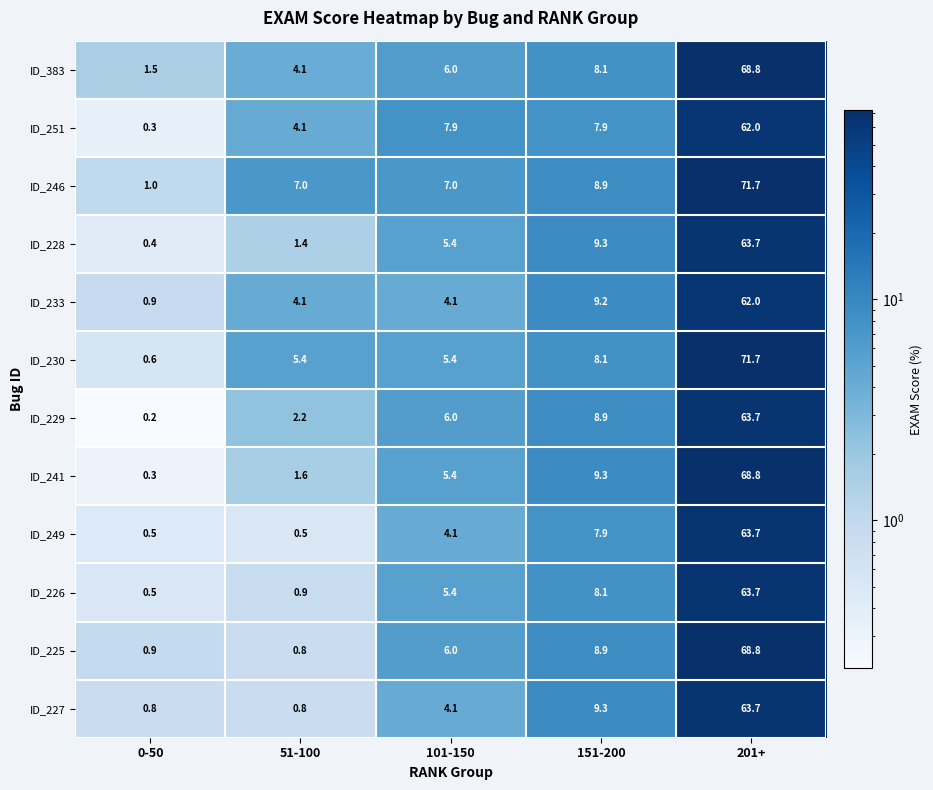

What is the greatest value displayed?

71.7